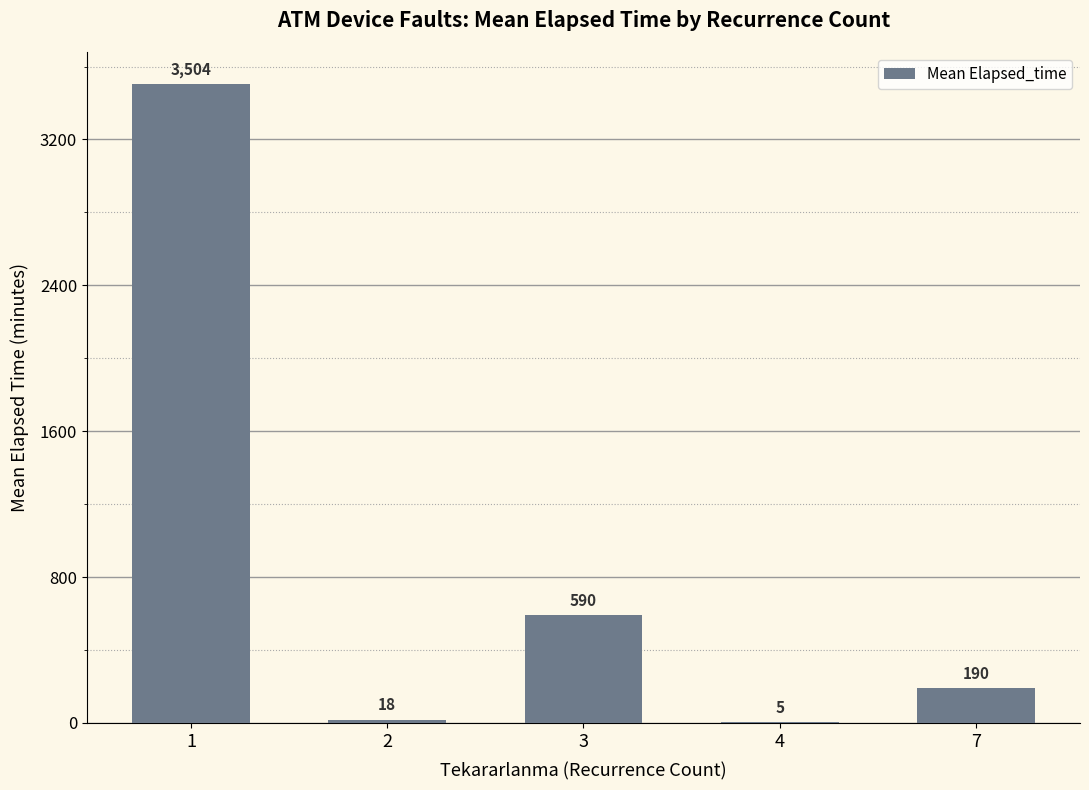

The value at 1 is 3504.4. True or false?

True